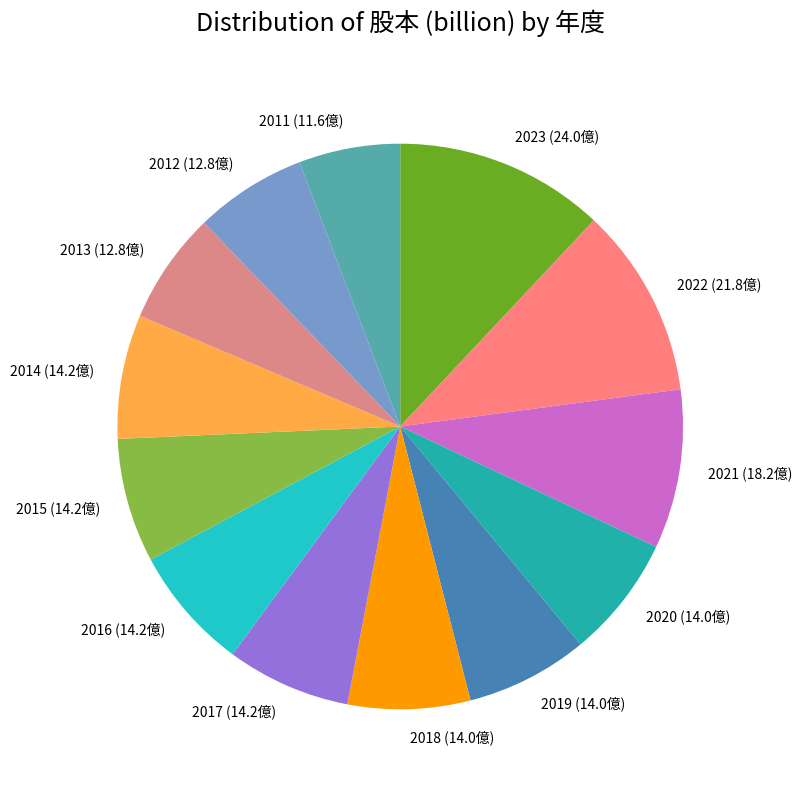

Does 2013 represent more than half of the total?

No